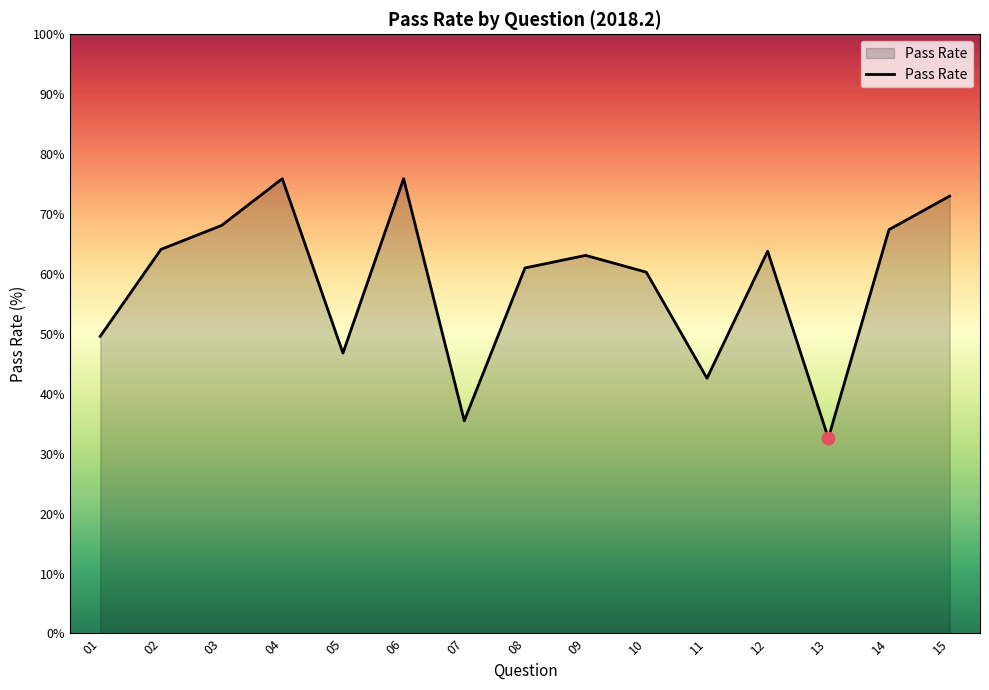

Approximately how many times larger is the value at 01 compared to 08?

0.8